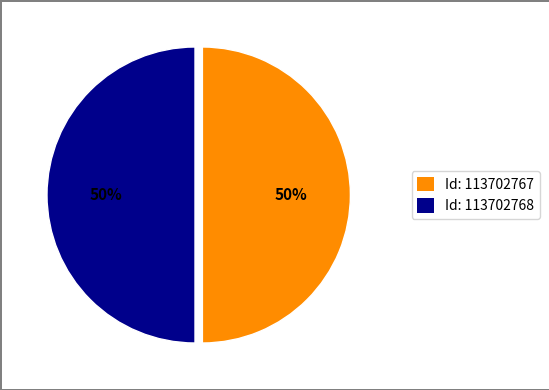

To the nearest percent, what is the average slice percentage?

50%